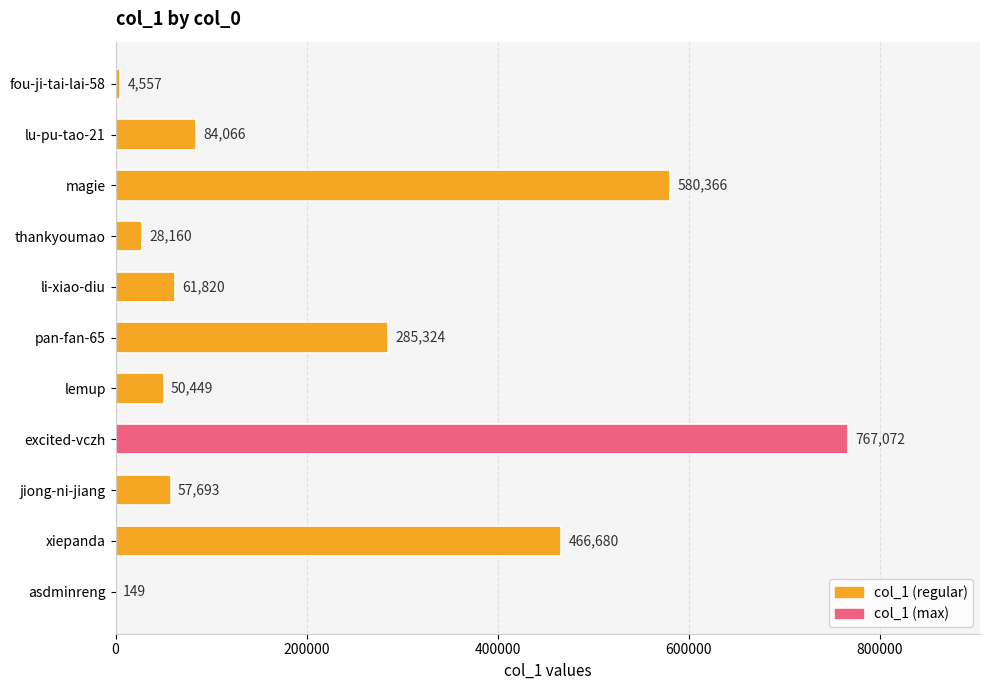

What is the change in value from fou-ji-tai-lai-58 to thankyoumao?

+23603